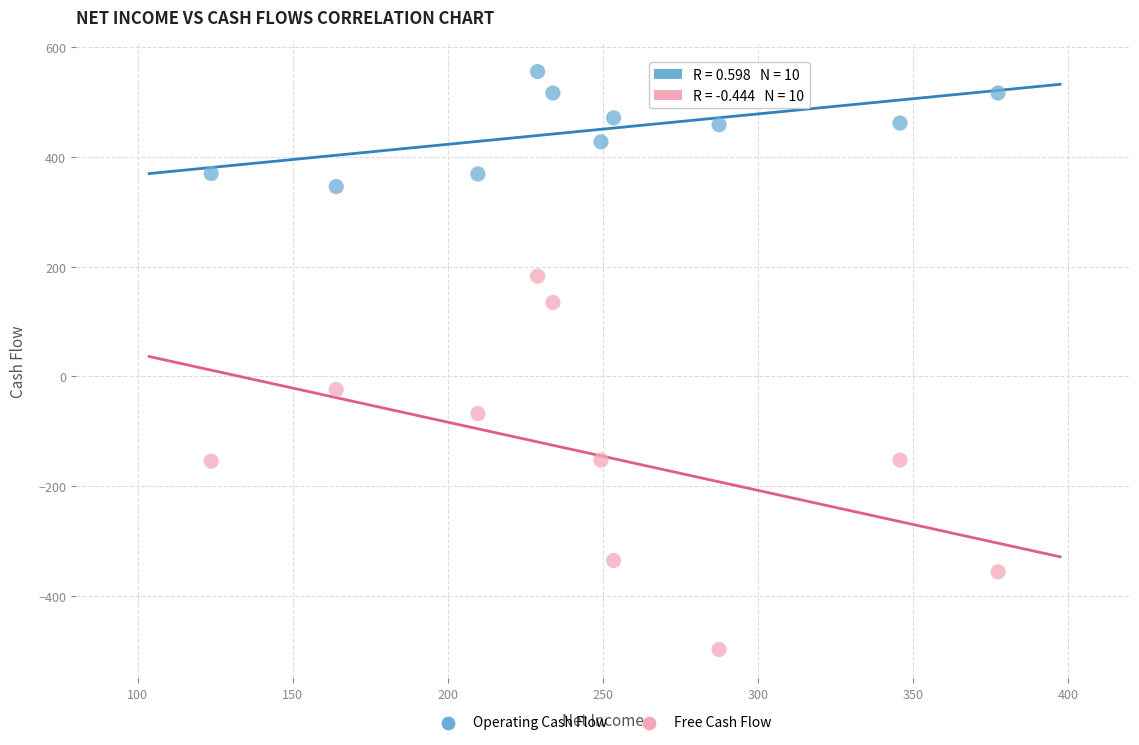

What are all the series names shown in the legend?

Operating Cash Flow, Free Cash Flow